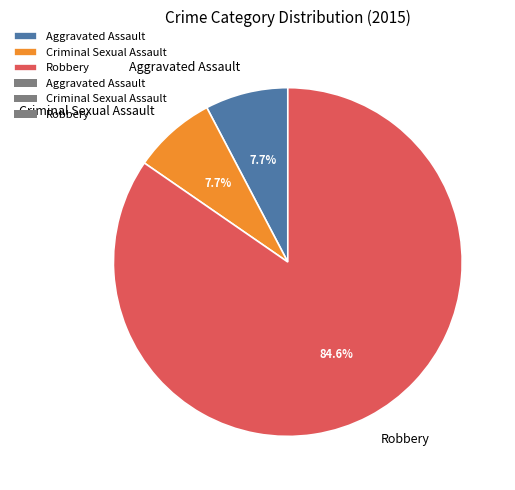

Which category accounts for the majority?

Robbery